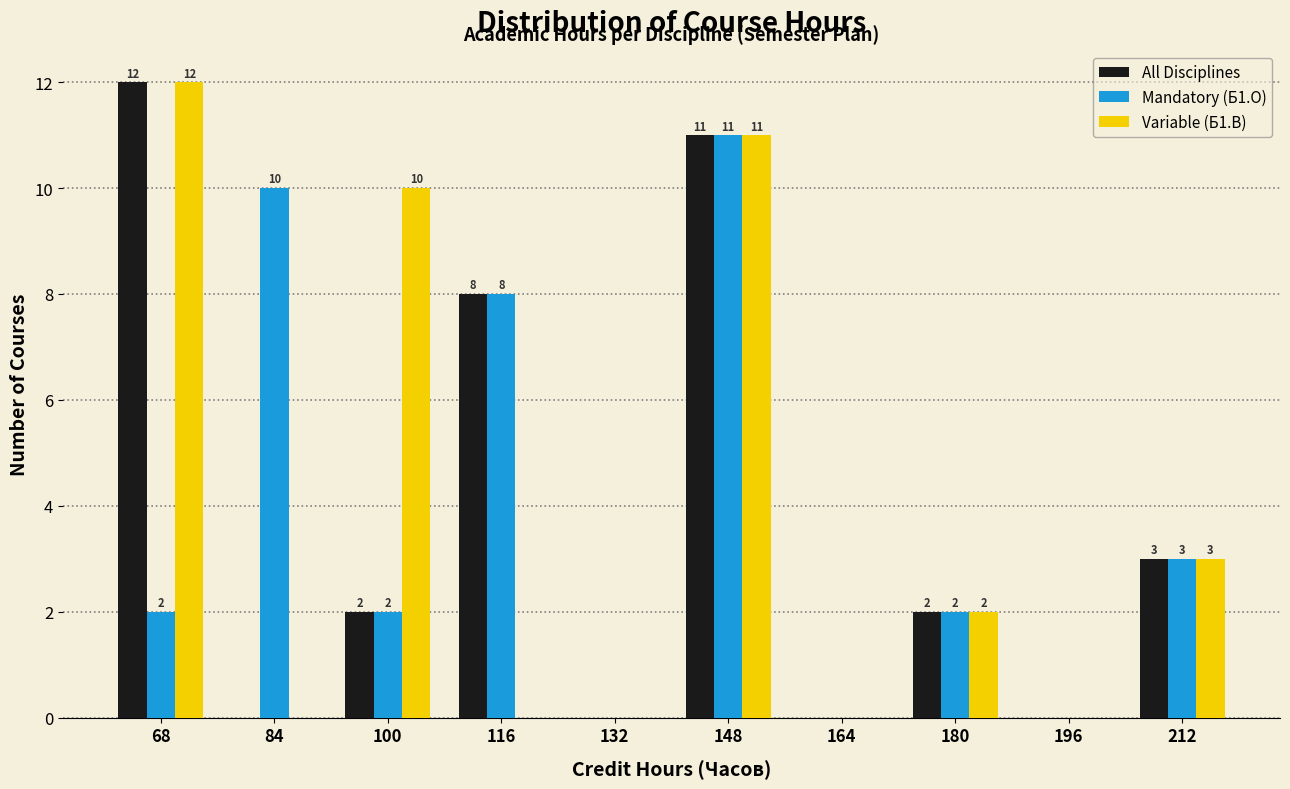

In the Mandatory (Б1.О) series, which range on the x-axis has the tallest bar?

140 to 156